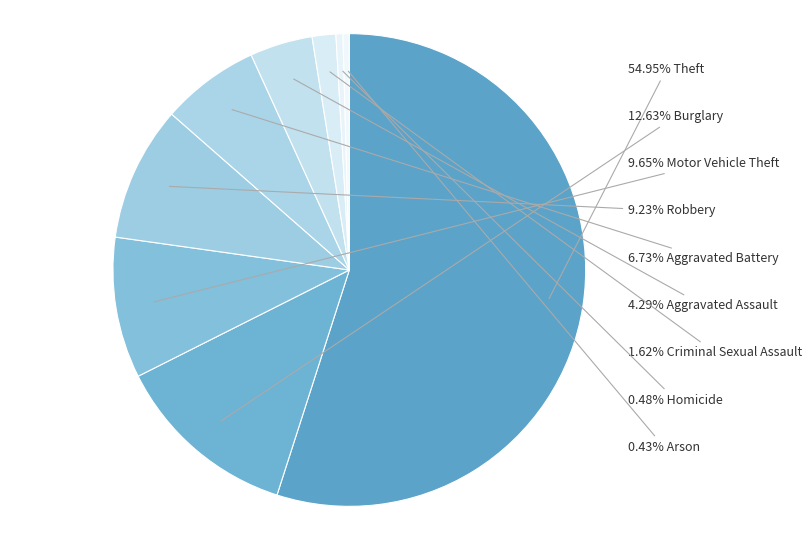

Count the number of slices in the pie.

9